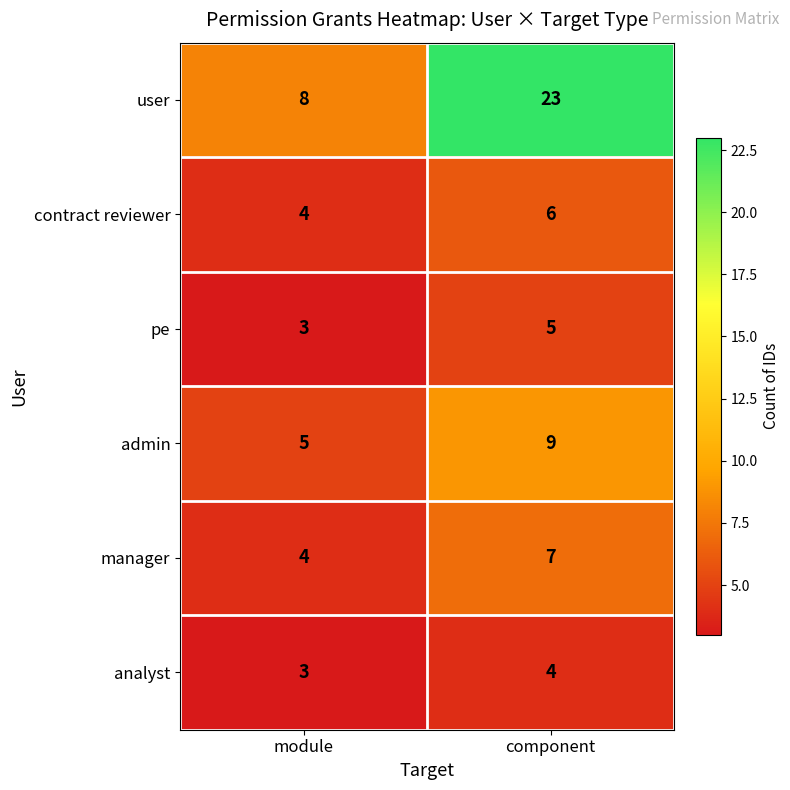

Reading left to right, what are all the values shown in this chart?

user: module=8	component=23
contract reviewer: module=4	component=6
pe: module=3	component=5
admin: module=5	component=9
manager: module=4	component=7
analyst: module=3	component=4